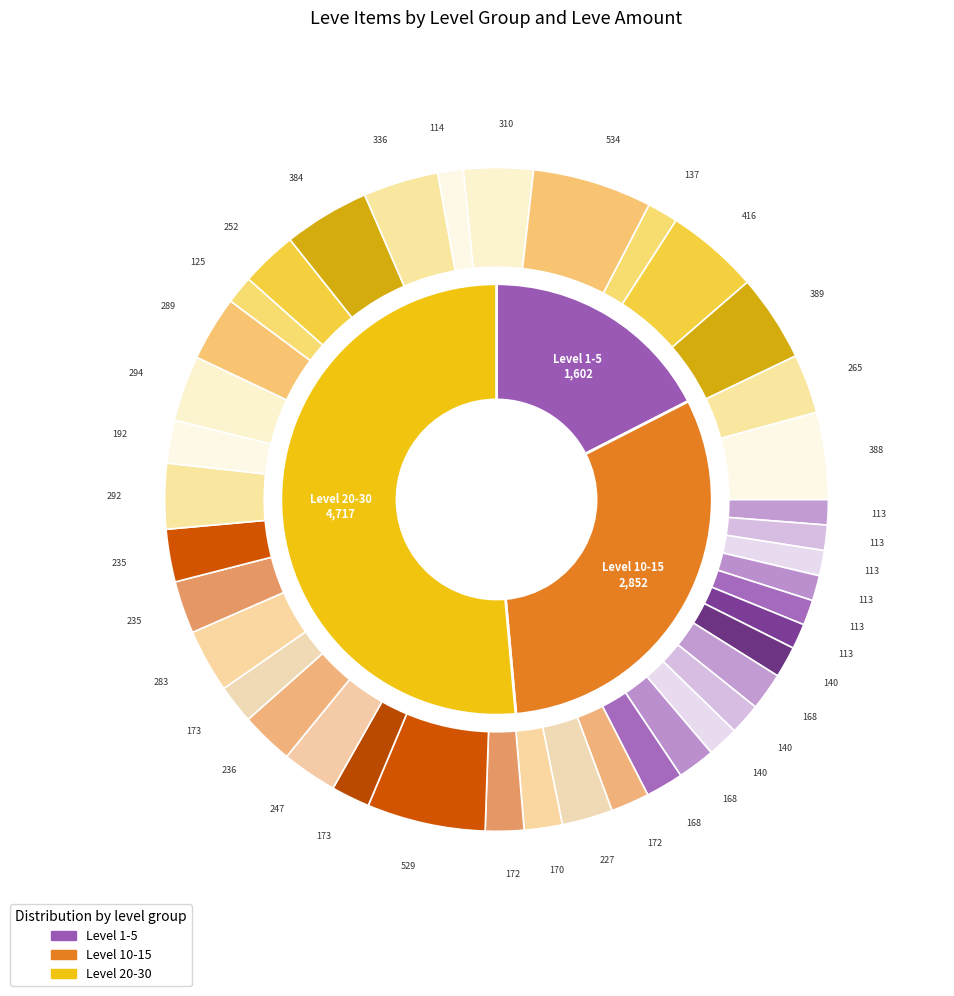

To the nearest percent, what is the average slice percentage?

2%